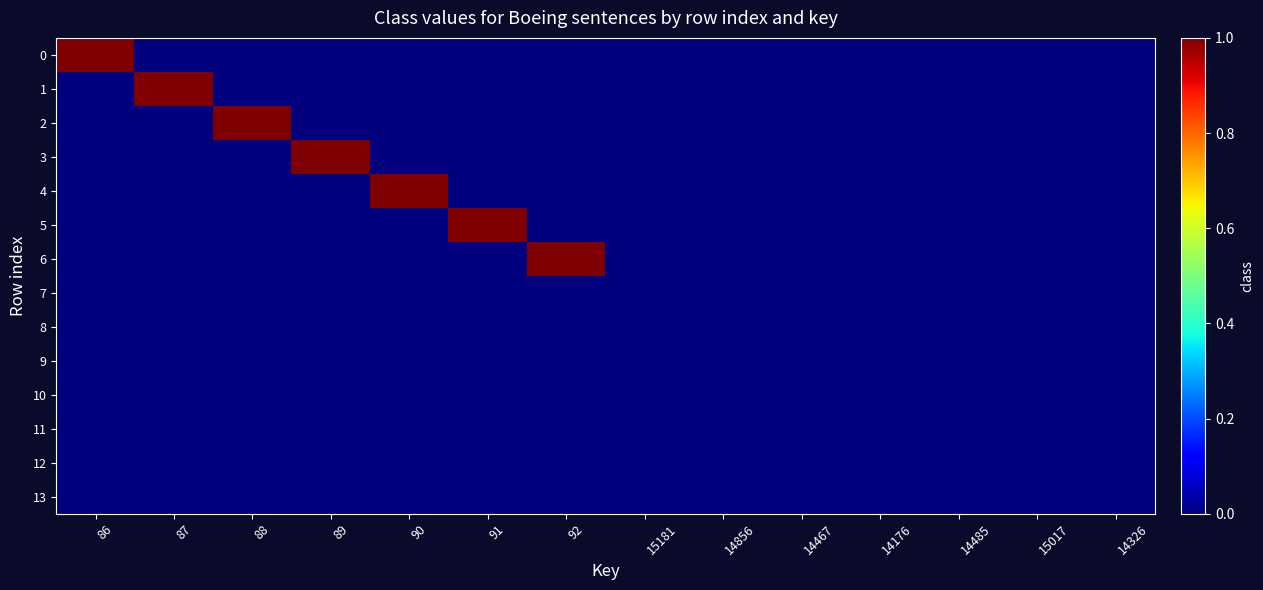

What is the spread (max minus min) of values at 89?

1